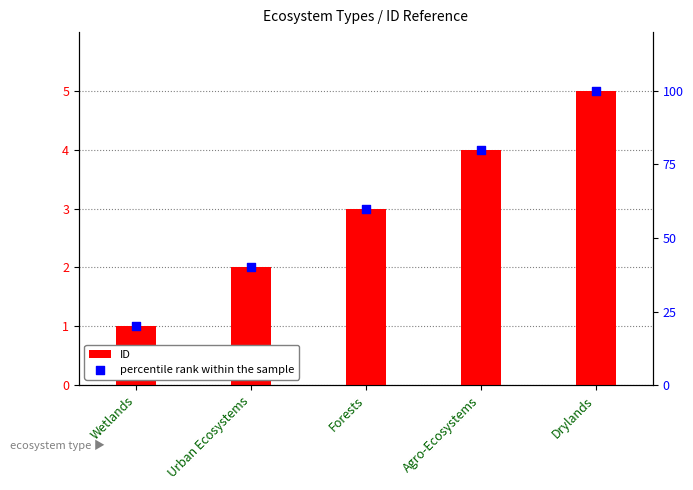

Which series has the largest total across all categories?

percentile rank within the sample